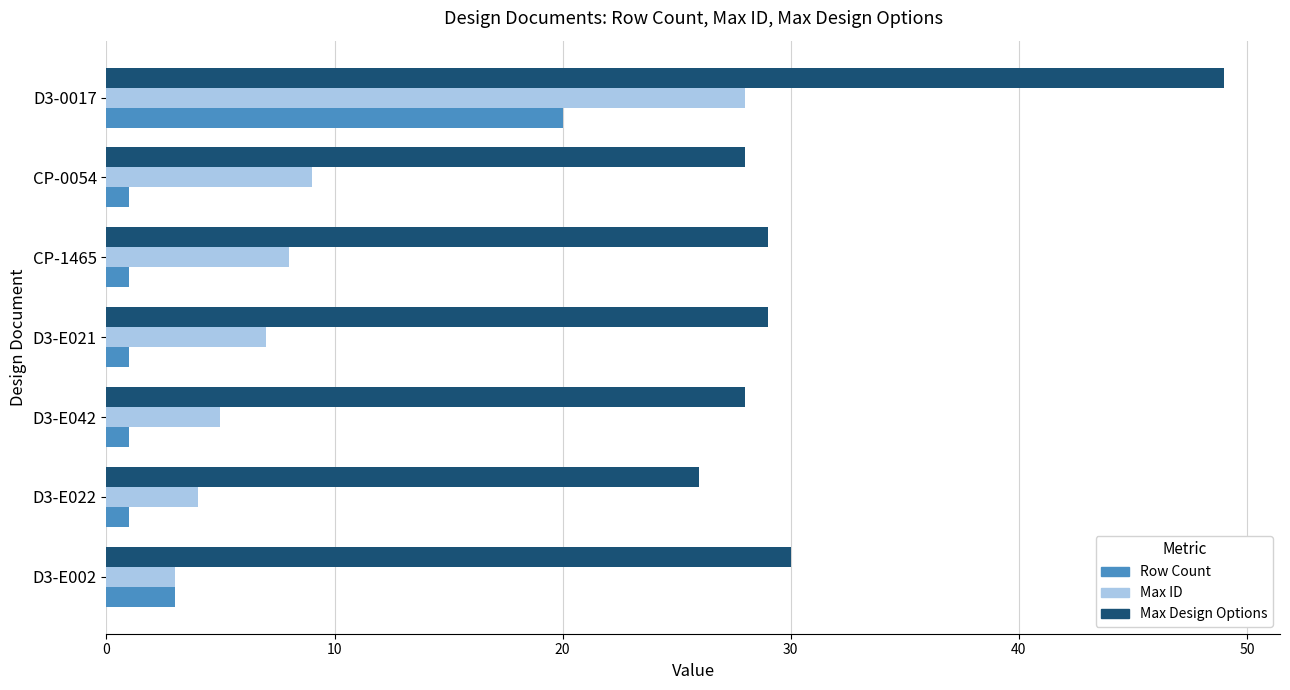

At which category does the chart reach its peak across all series?

D3-0017